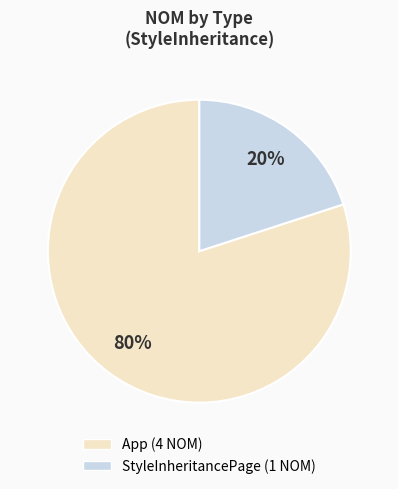

What is the largest slice in the pie chart?

App